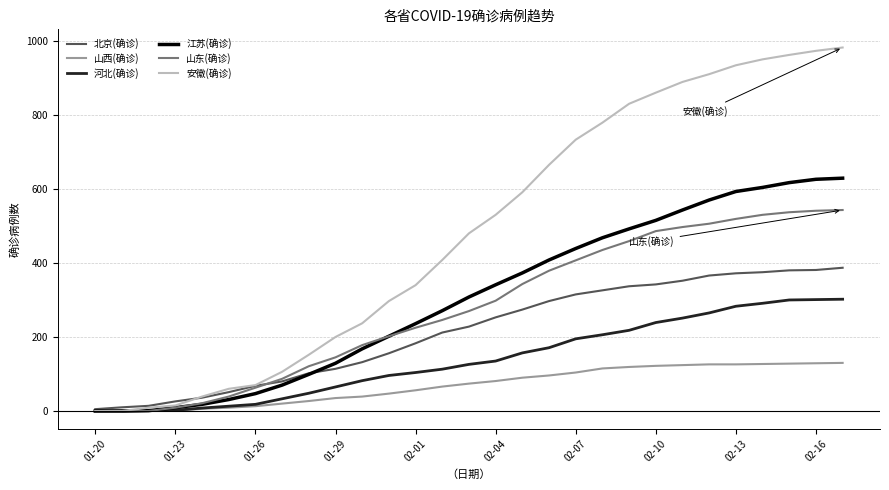

Which series has the largest total across all categories?

安徽(确诊)